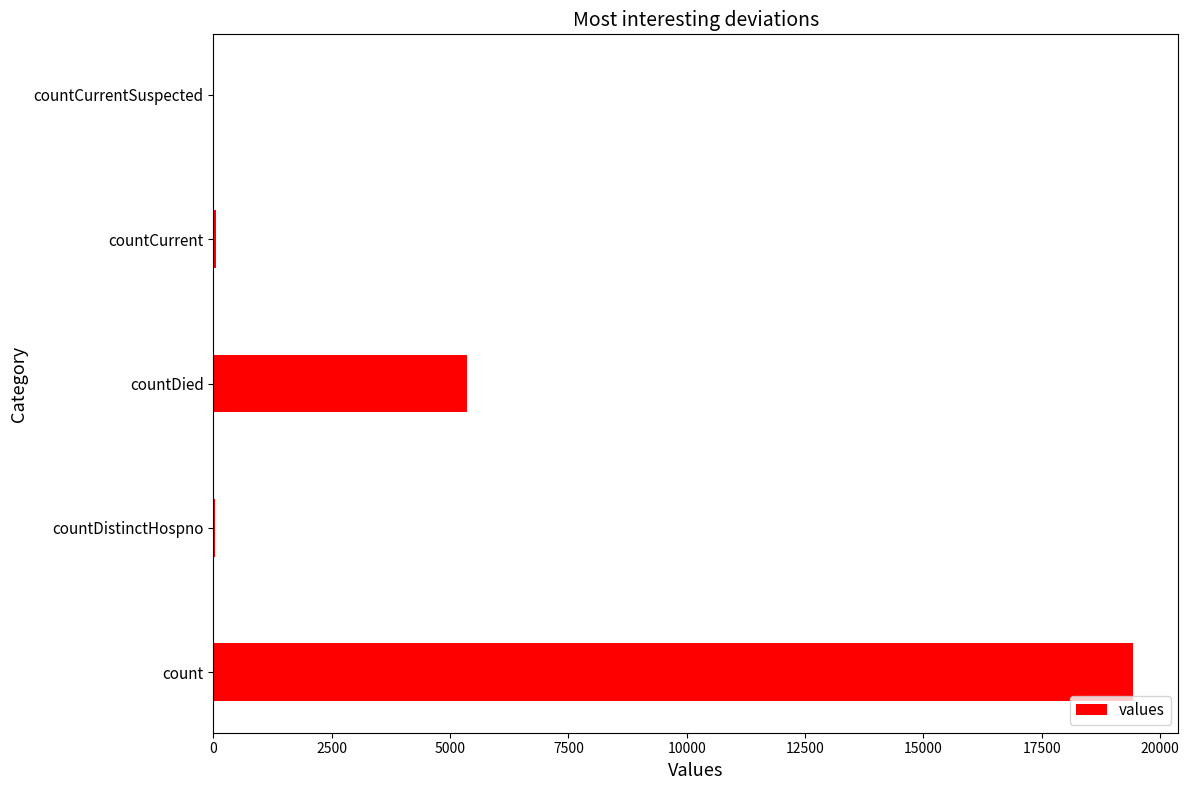

Between count and countCurrentSuspected, which is larger?

count